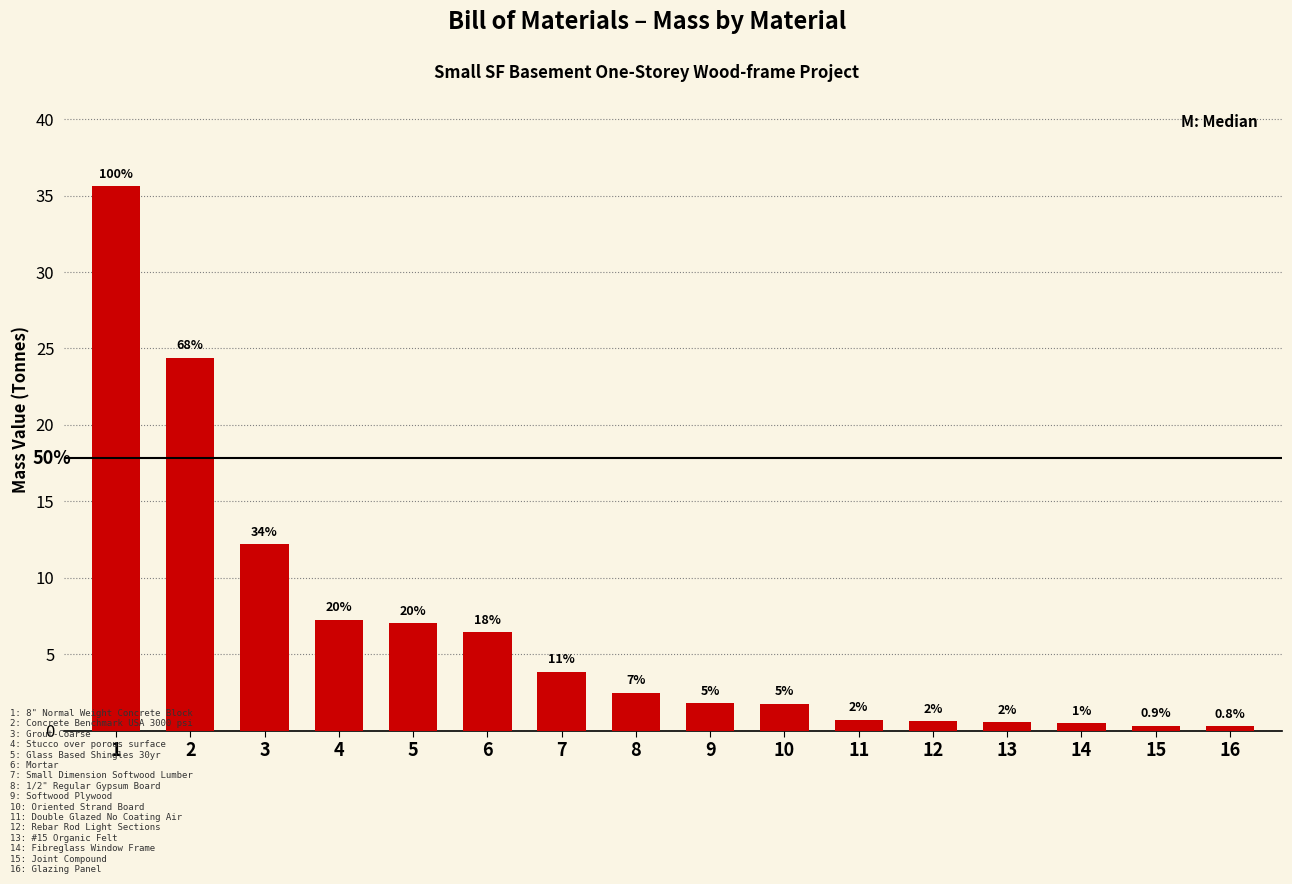

How many bars are there in total?

16